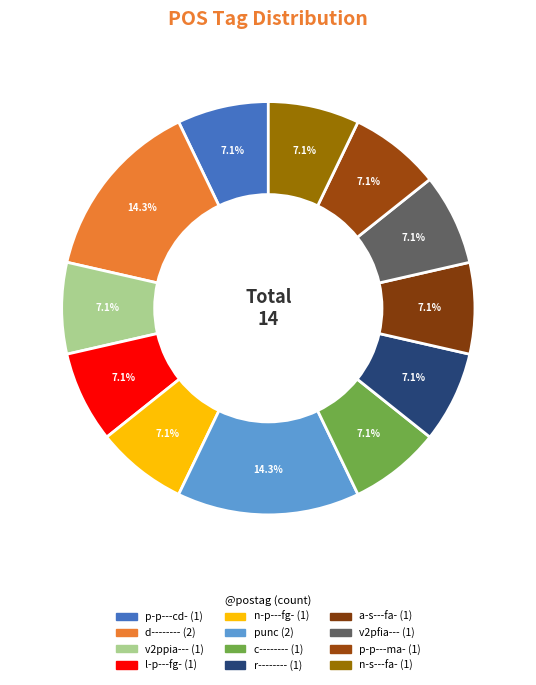

How many slices are in this pie chart?

12